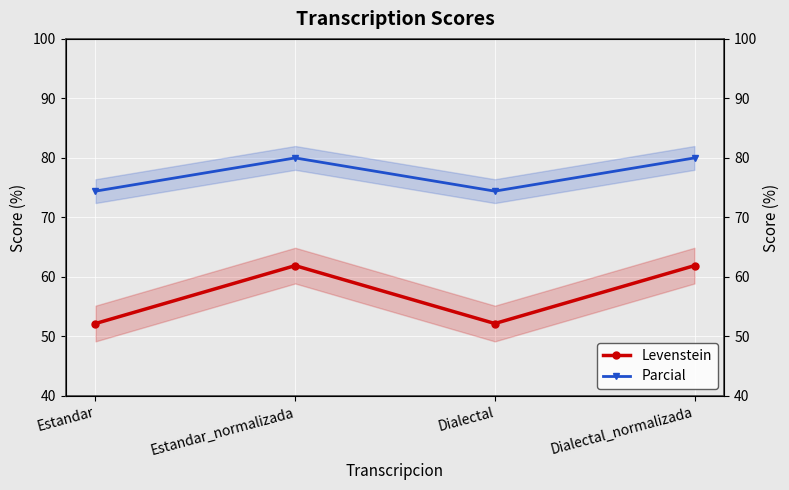

Is the value of Parcial at Estandar_normalizada greater than the value of Levenstein at Dialectal_normalizada?

Yes